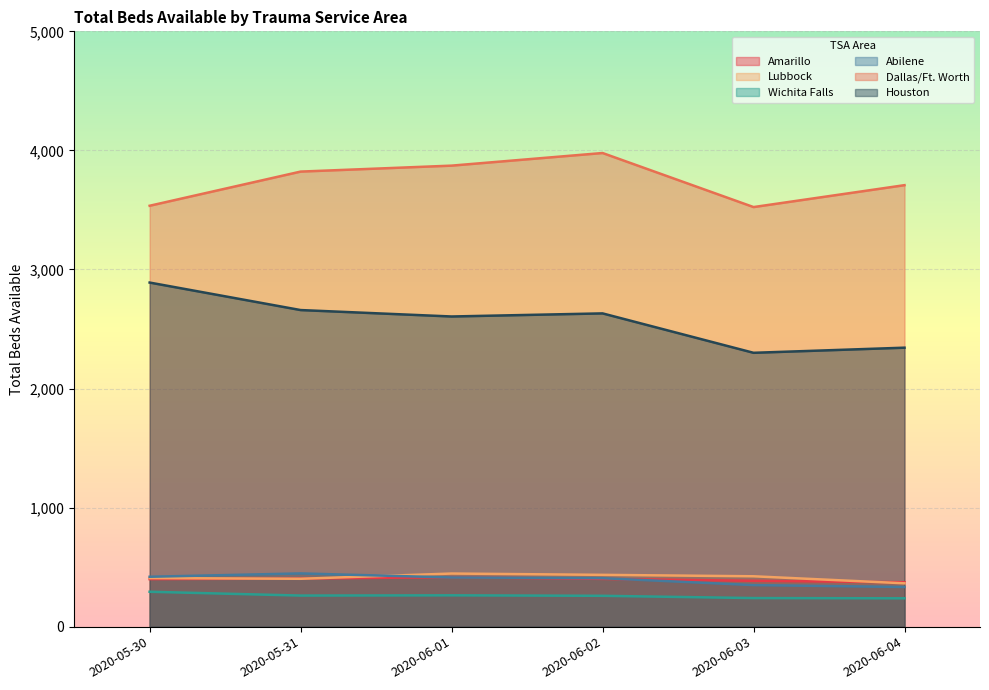

At which category is the sum across all series the highest?

2020-06-02